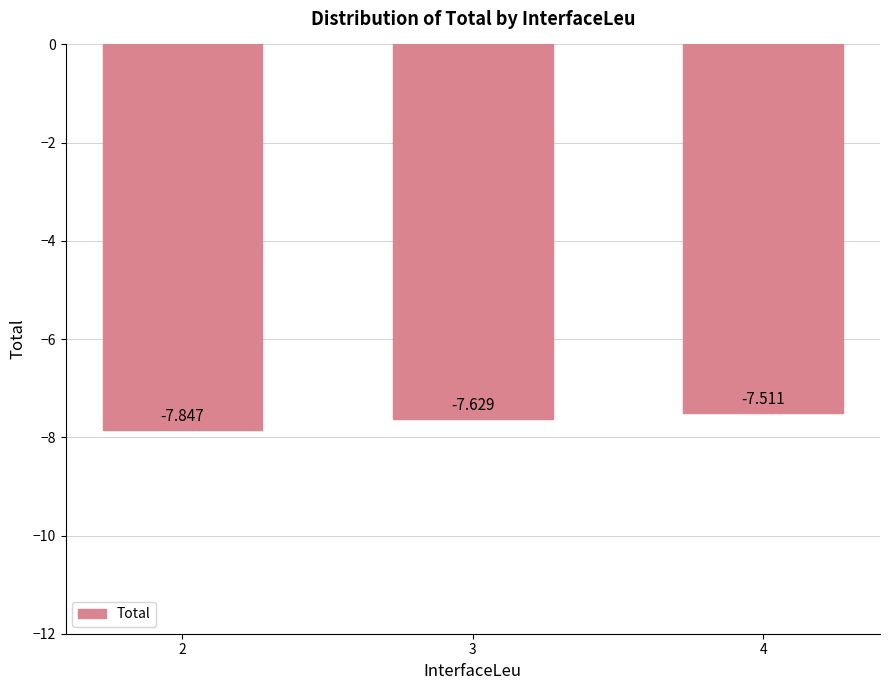

At which category does the chart reach its peak across all series?

4